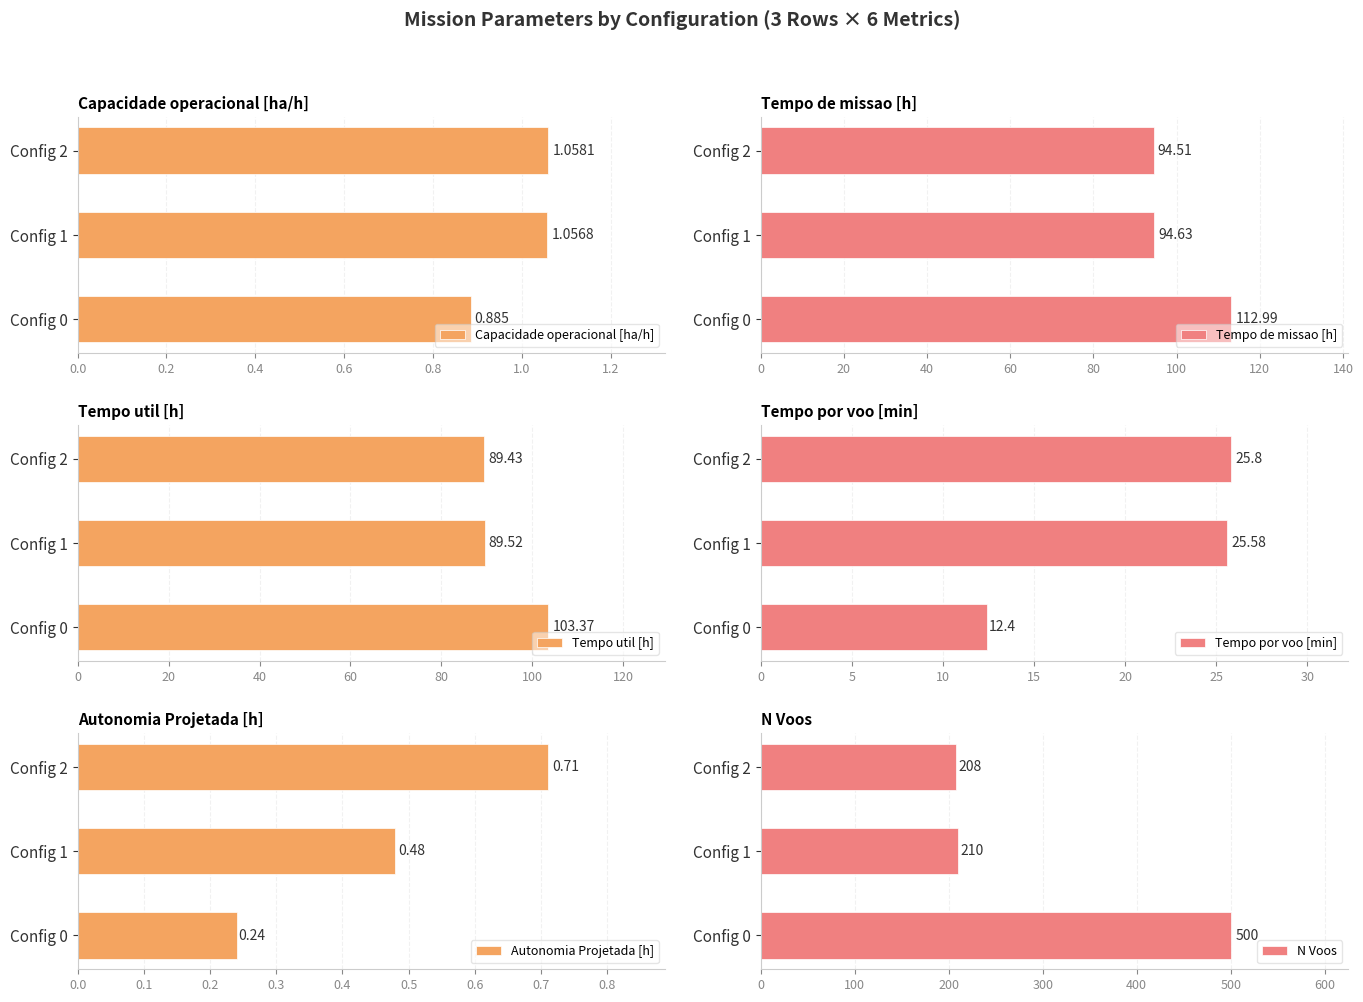

Reading left to right, transcribe all the data shown in this chart.

Capacidade operacional [ha/h]: 0.0=0.9	0.2=1.1	0.4=1.1
Tempo de missao [h]: 0.0=113.0	0.2=94.6	0.4=94.5
Tempo util [h]: 0.0=103.4	0.2=89.5	0.4=89.4
Tempo por voo [min]: 0.0=12.4	0.2=25.6	0.4=25.8
Autonomia Projetada [h]: 0.0=0.2	0.2=0.5	0.4=0.7
N Voos: 0.0=500.0	0.2=210.0	0.4=208.0